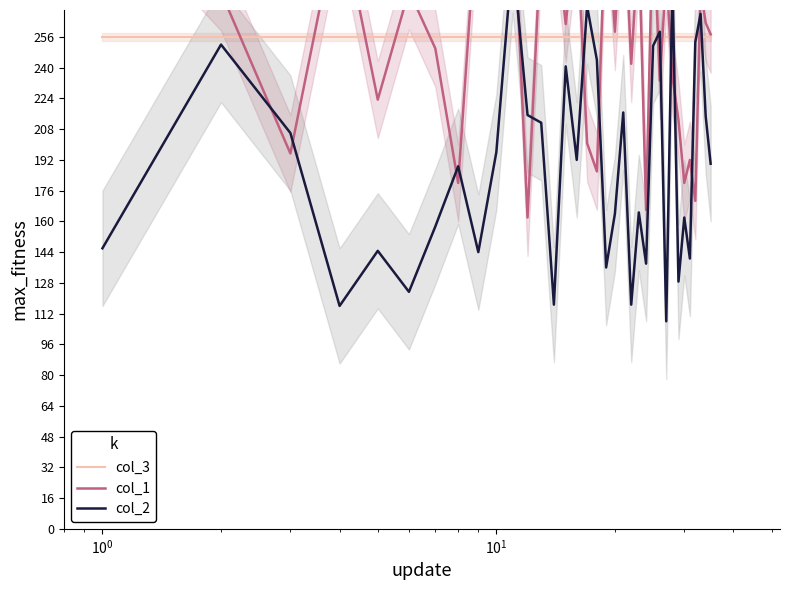

What is the difference between the second highest and second lowest values in the col_2 series?

168.7